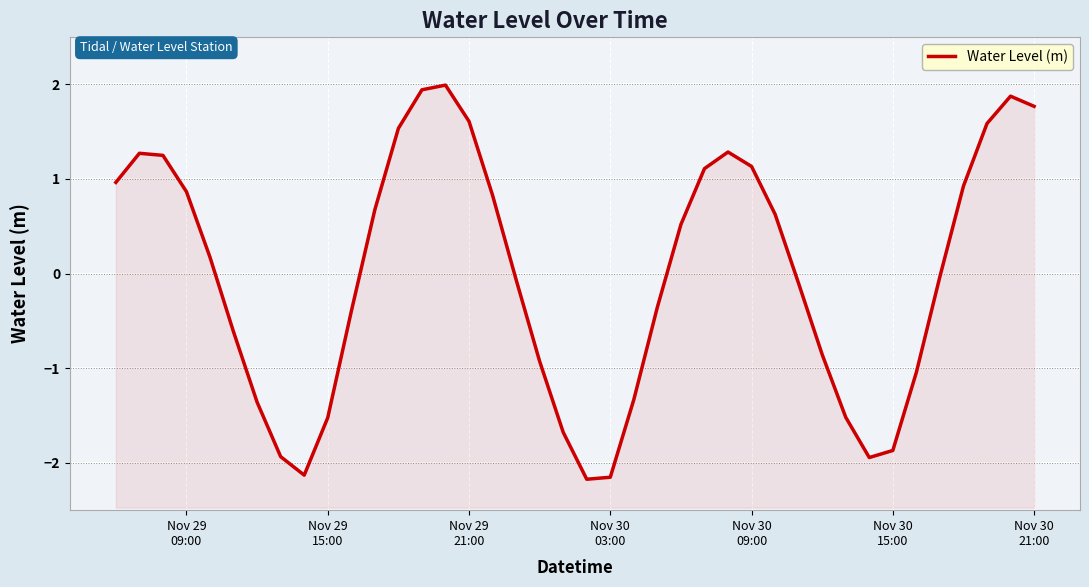

How many interior local valleys (lower than both neighbors) does the data have?

3